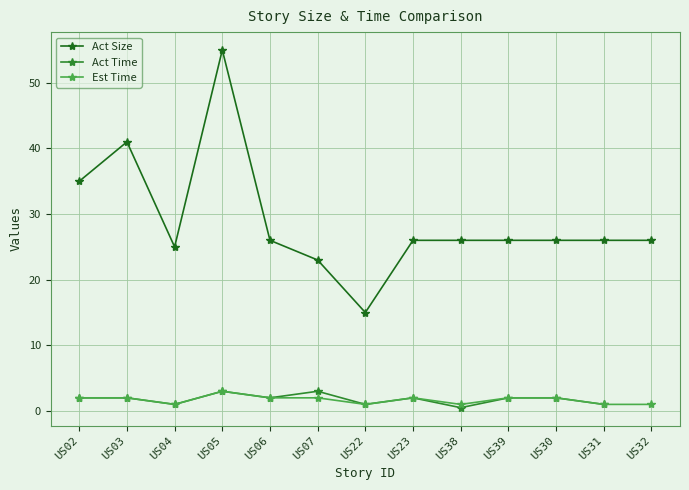

Rank the categories by Act Size value from highest to lowest.

US05, US03, US02, US06, US23, US38, US39, US30, US31, US32, US04, US07, US22